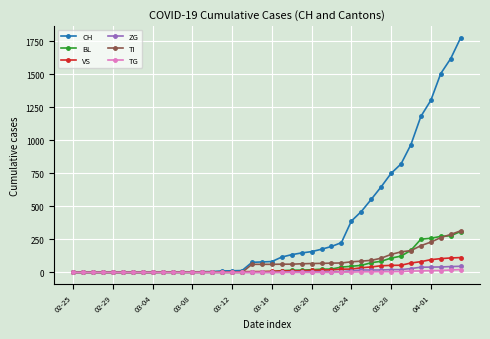

Which series has the widest spread of values?

CH